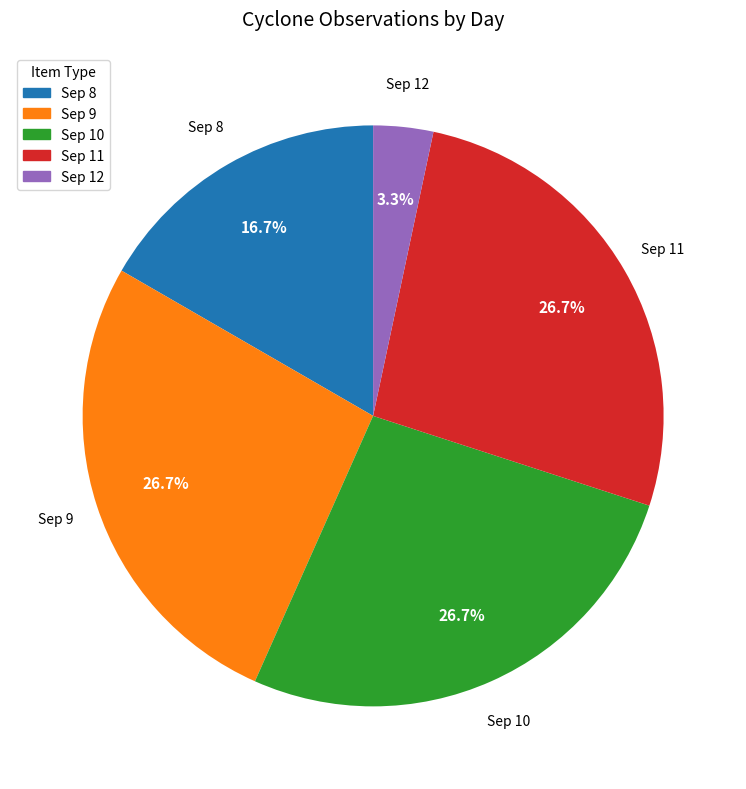

What portion of the pie excludes Sep 11?

73.3%